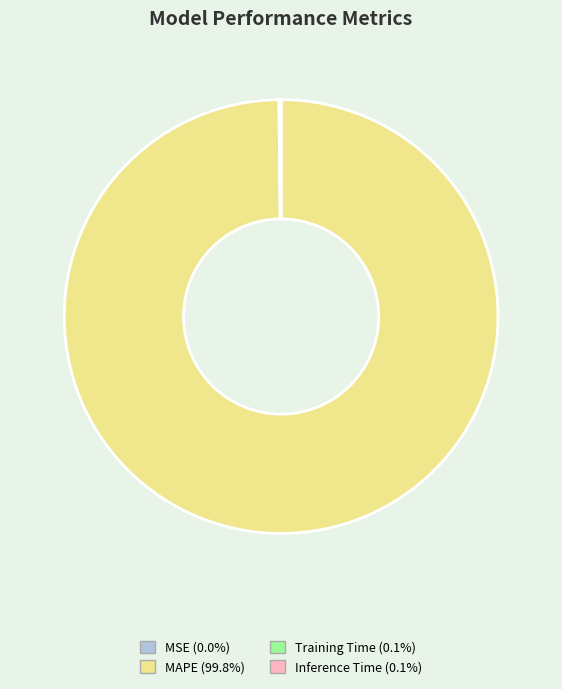

Does MAPE represent more than half of the total?

Yes